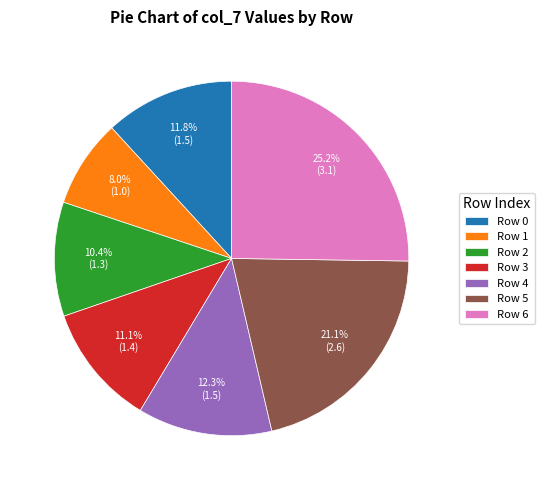

Does Row 1 represent more than half of the total?

No